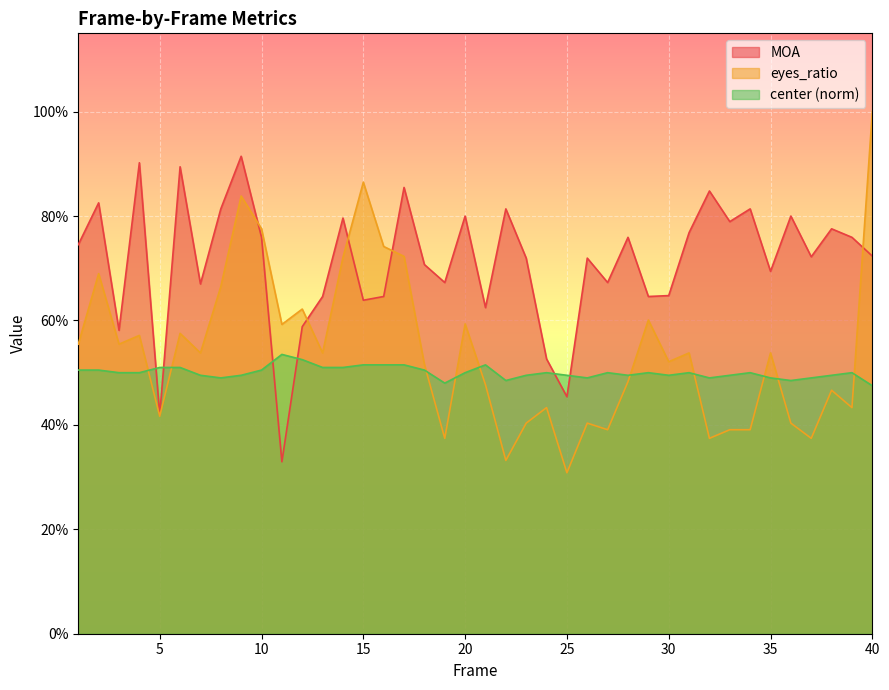

Count the eyes_ratio values in the range 0 to 1.

40